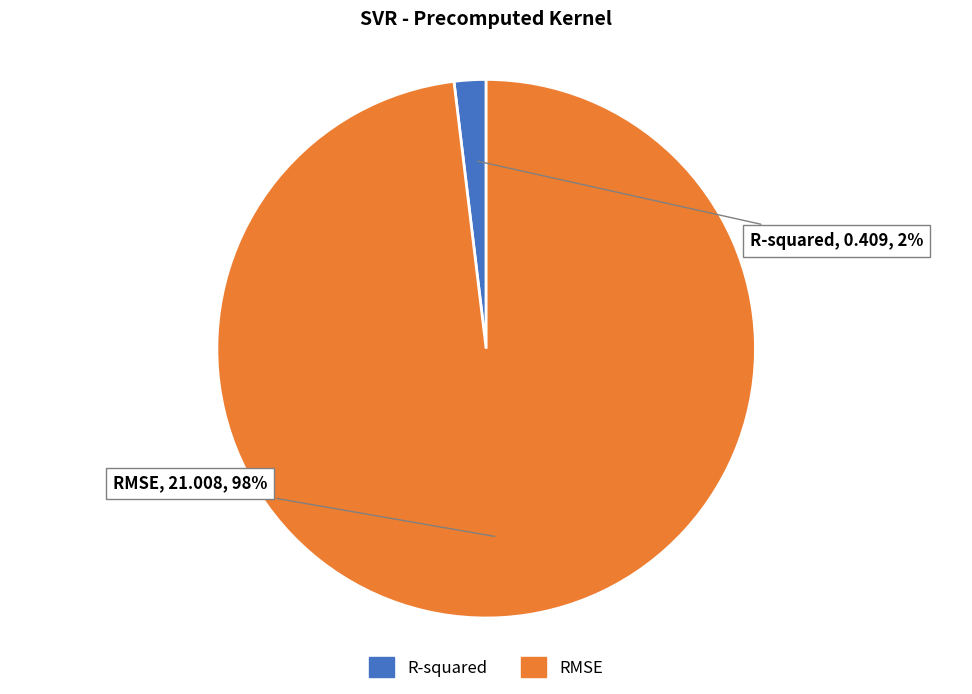

To the nearest percent, what is the combined percentage of RMSE and R-squared?

100%